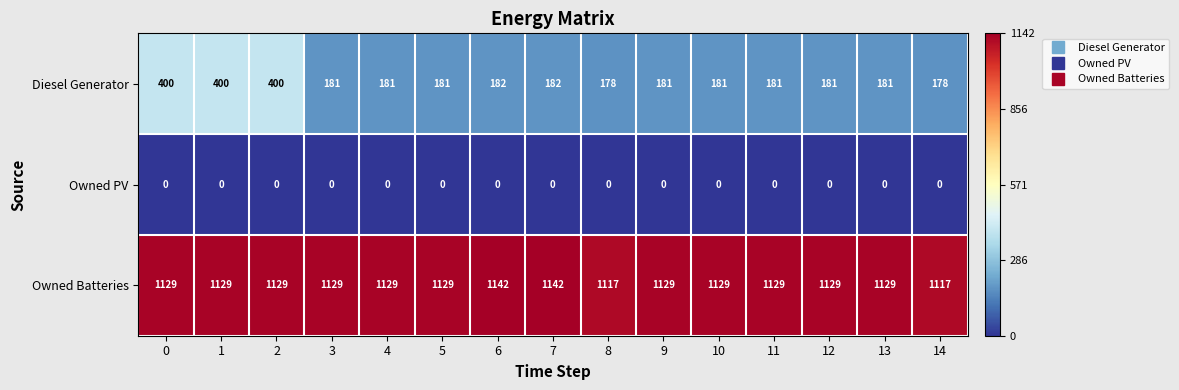

The Diesel Generator series shows 104 at 5. True or false?

False